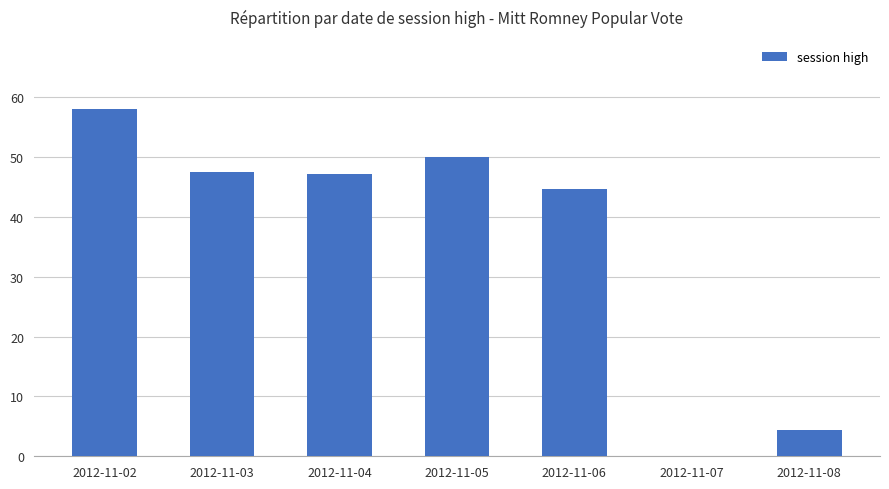

Where does the data first go above 47?

2012-11-02